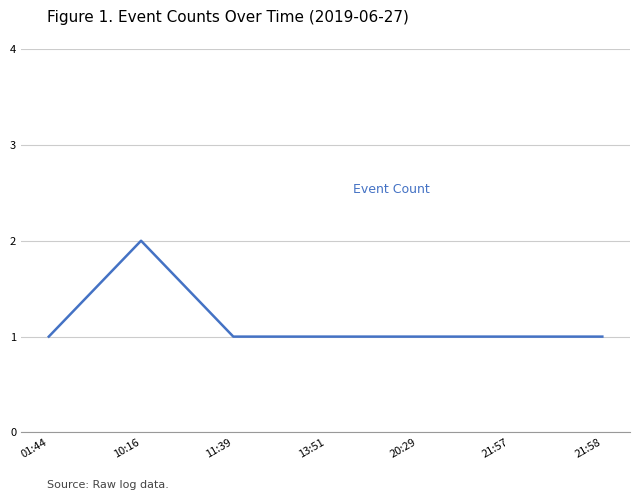

Is it true that the value at 21:58 is 1?

True